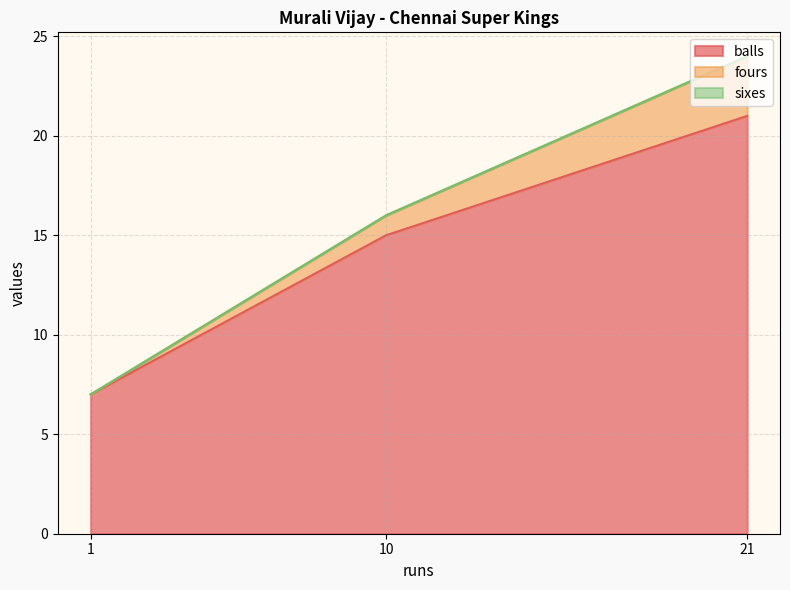

True or false: balls has a value of 8 at 10.

False